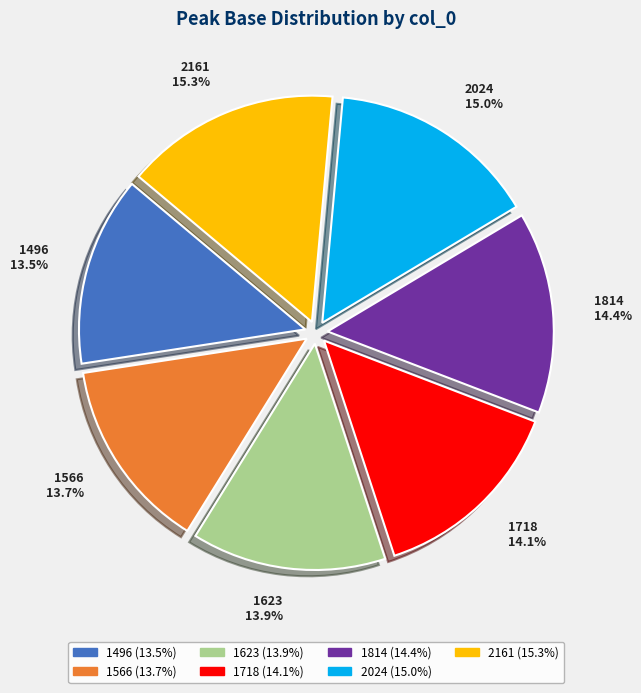

How many slices are in this pie chart?

7